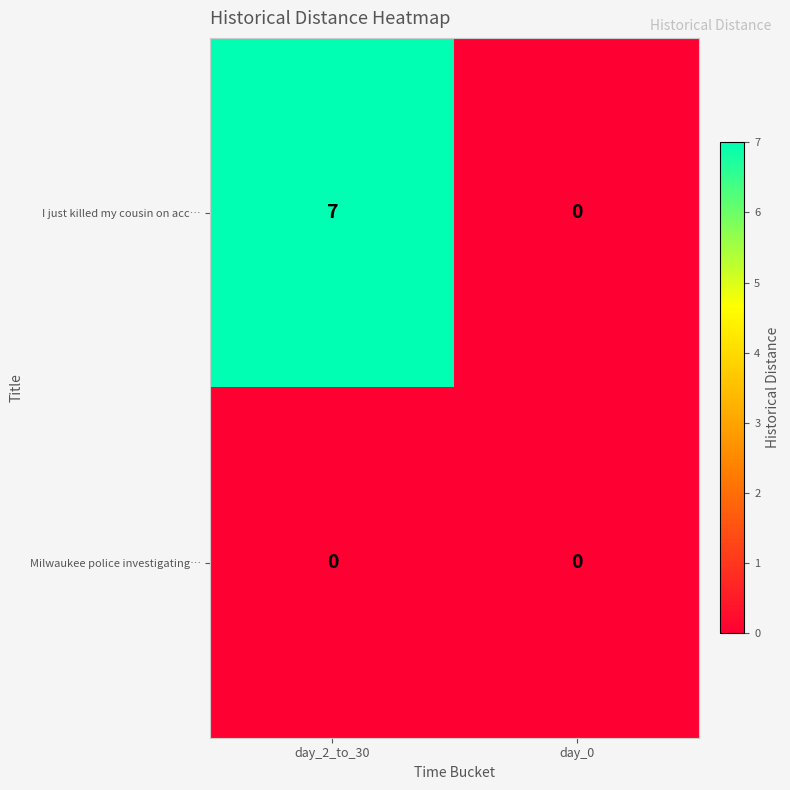

What is the greatest value displayed?

7